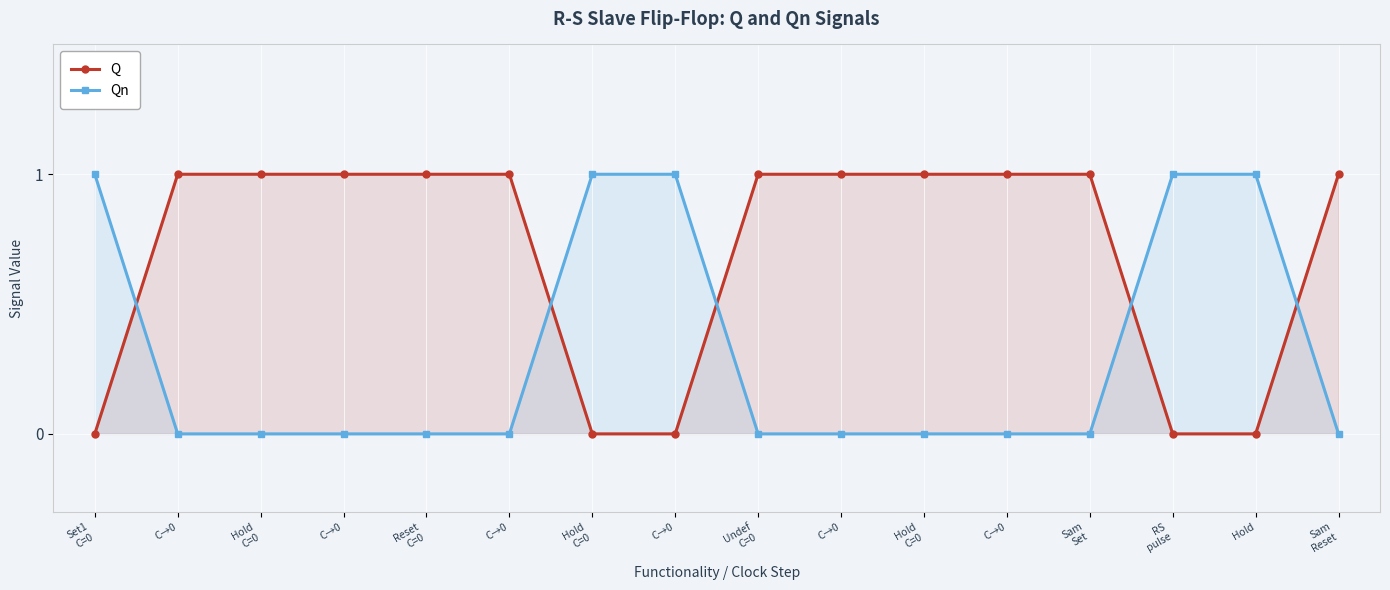

How many data points in Qn are above 0?

5